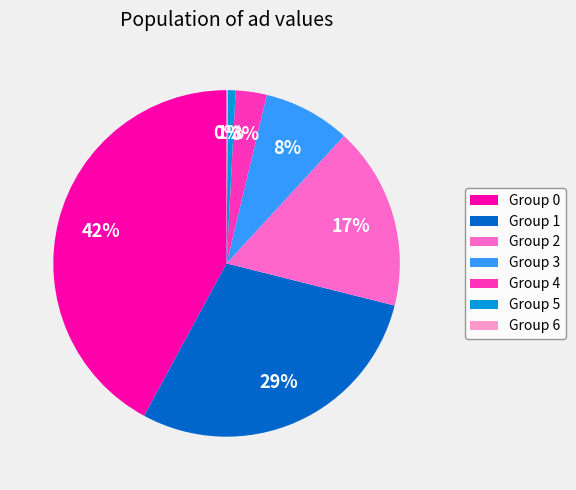

To the nearest percent, what is the average slice percentage?

14%